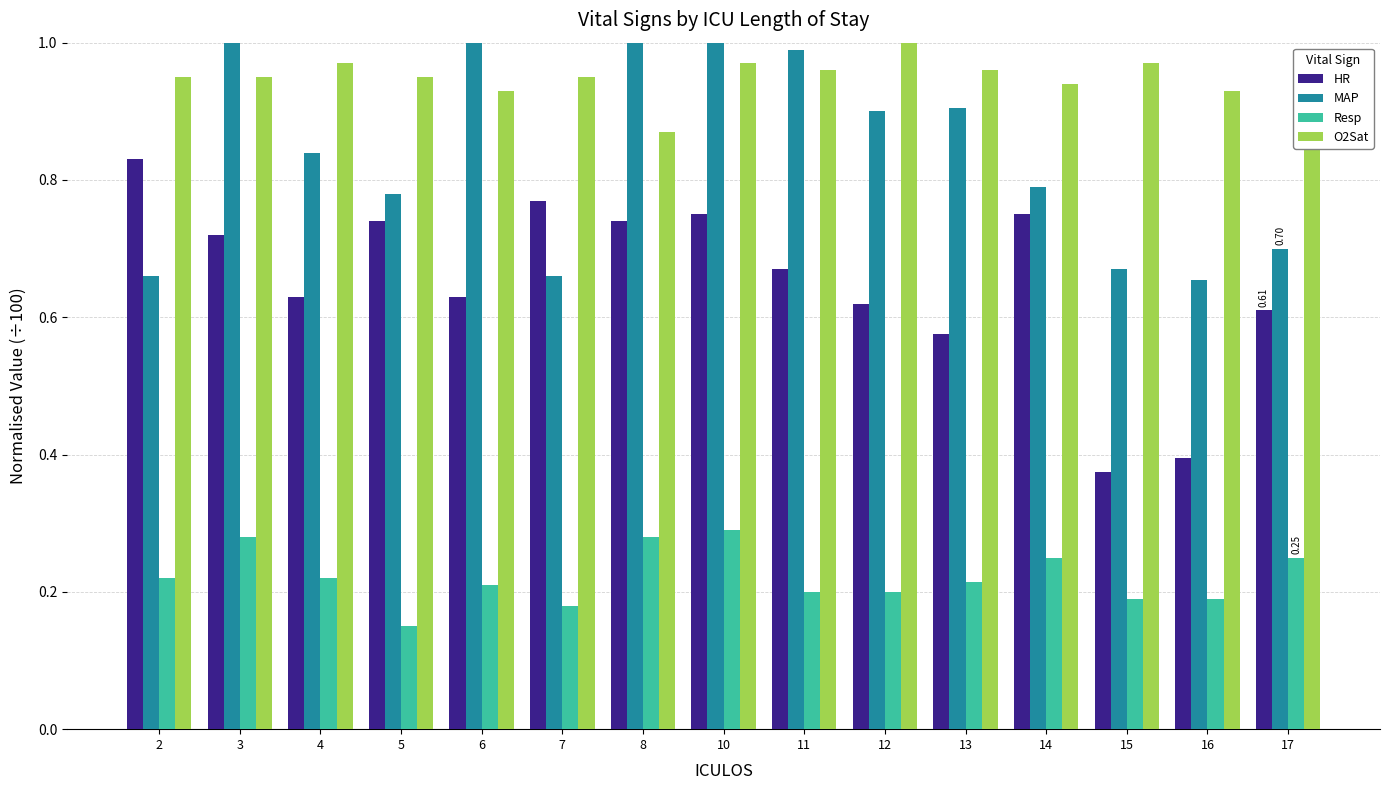

What are all the series names shown in the legend?

HR, MAP, Resp, O2Sat